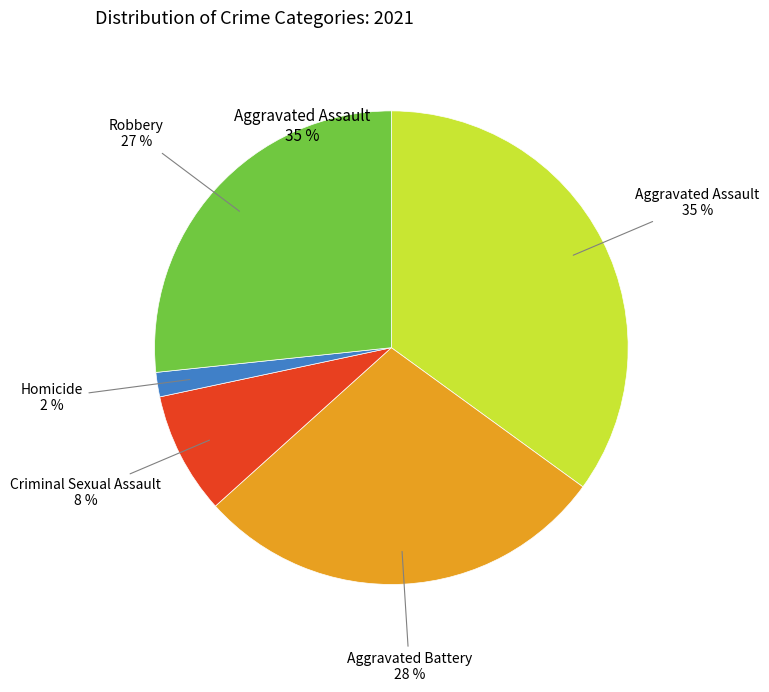

Count the number of slices in the pie.

5